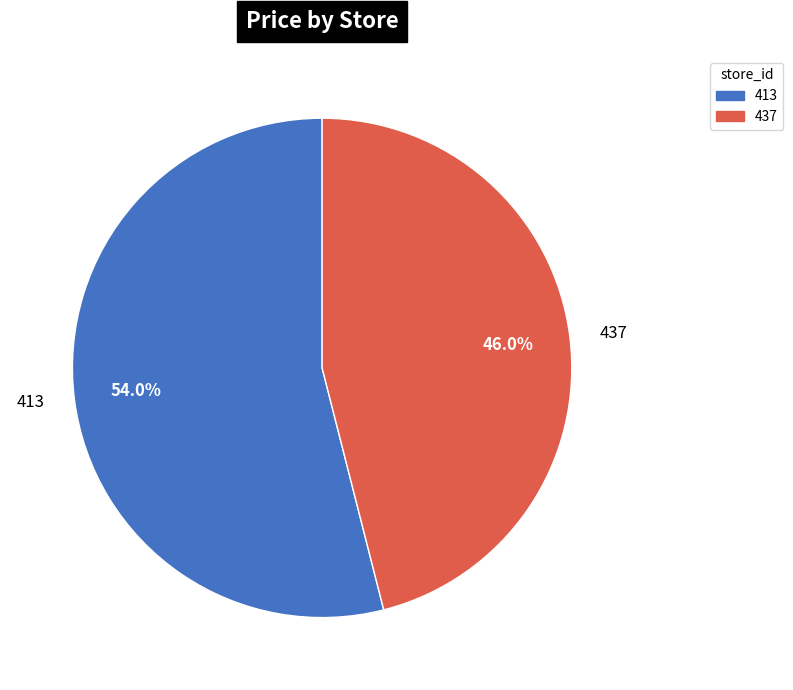

Count the number of slices in the pie.

2